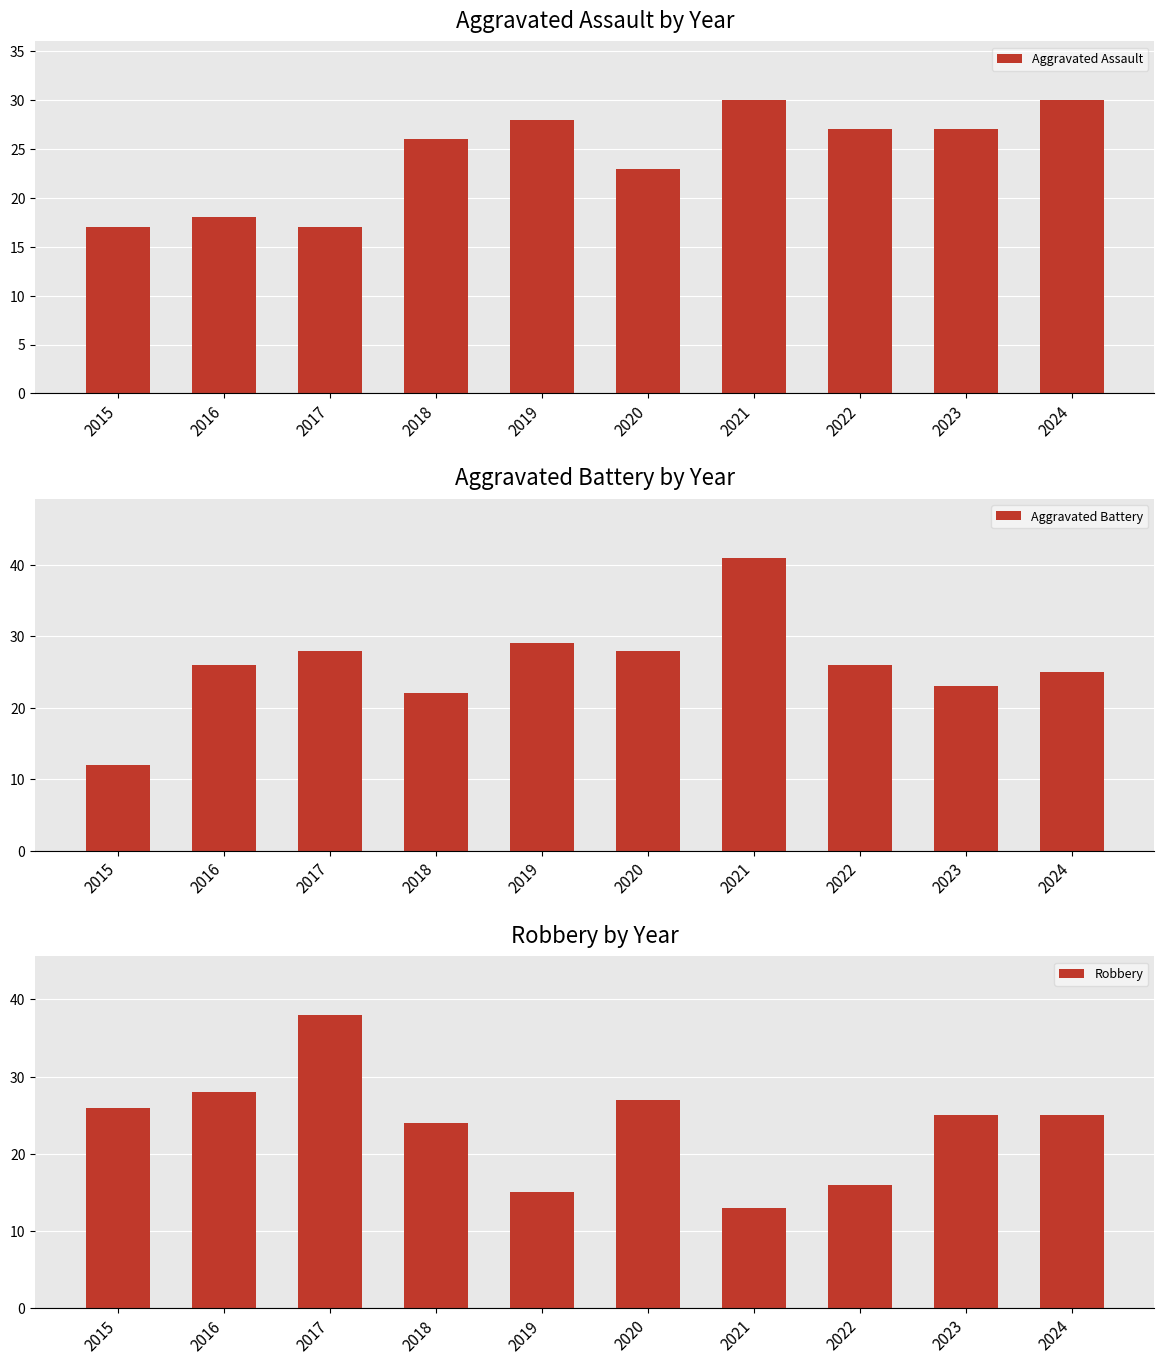

True or false: Robbery has a value of 11 at 2022.

False